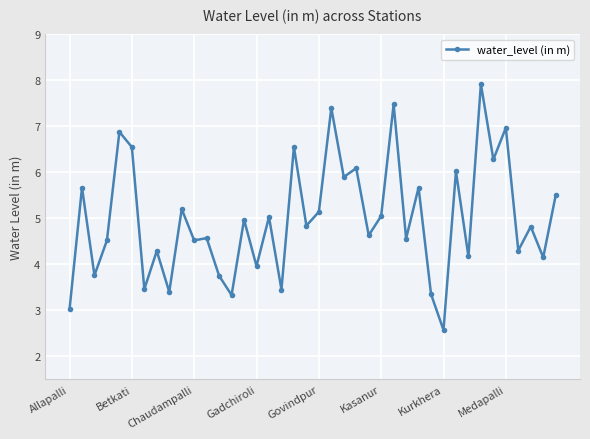

Does the chart have visible grid lines?

Yes